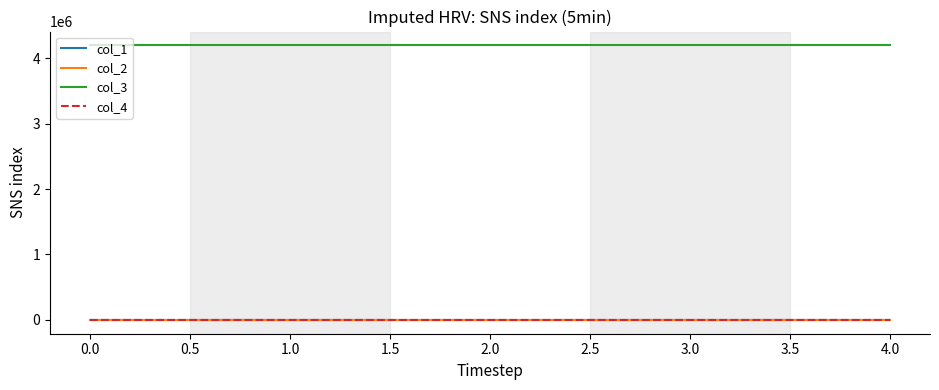

True or false: col_3 has a value of 5887217.4 at 0.0.

False